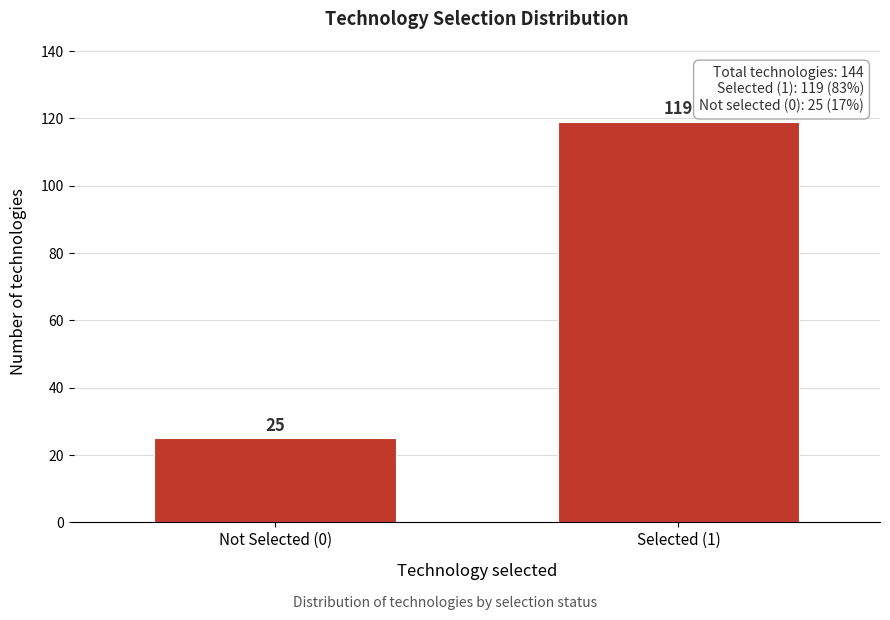

Reading right to left, what are all the values shown in this chart?

119	25